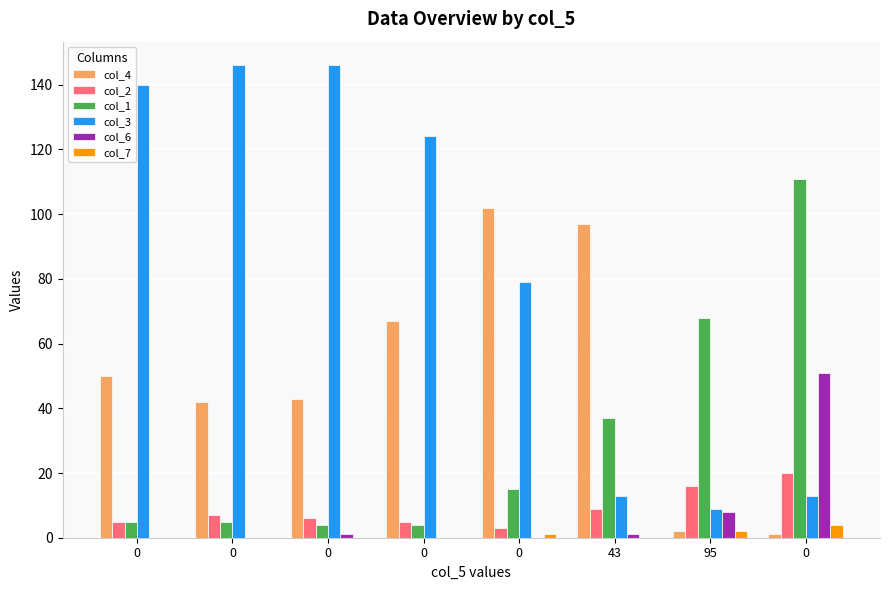

The value of col_3 at 0 is 124. True or false?

True